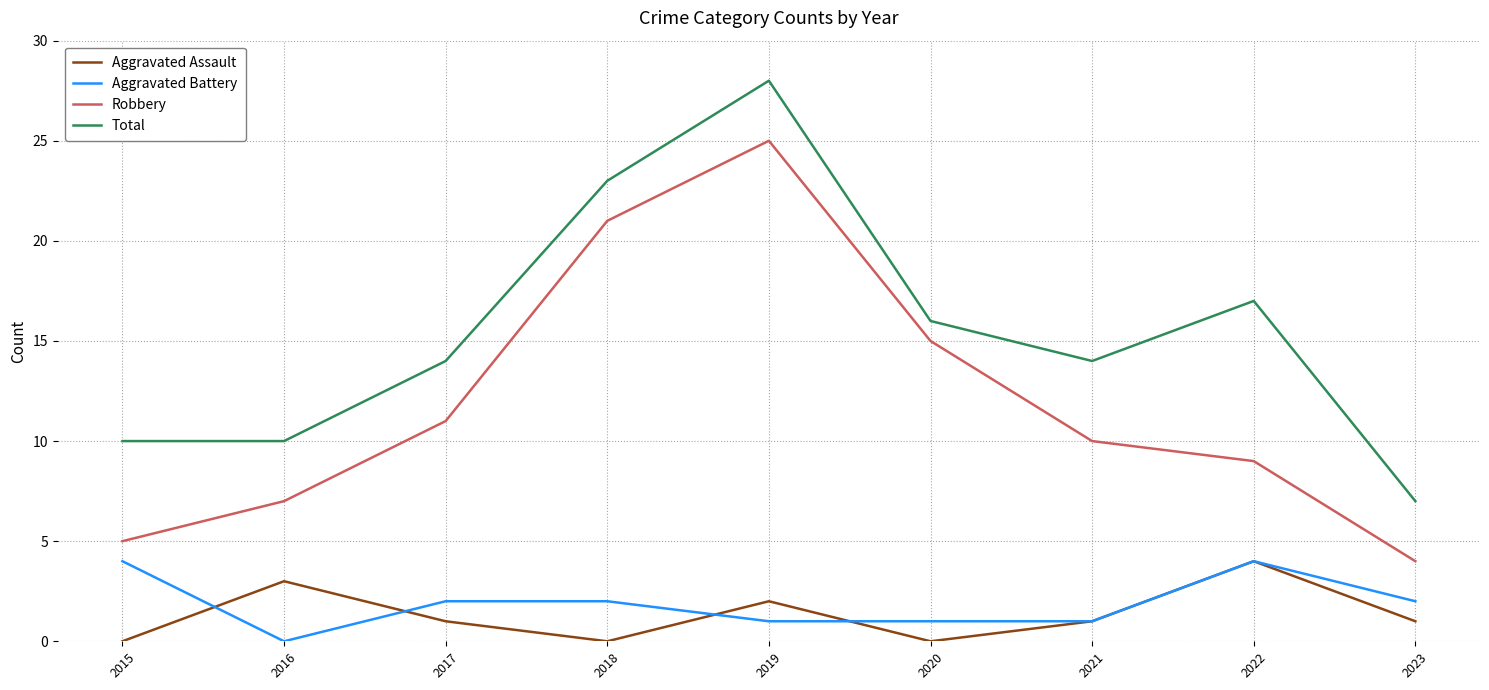

The Aggravated Assault series shows 2 at 2018. True or false?

False